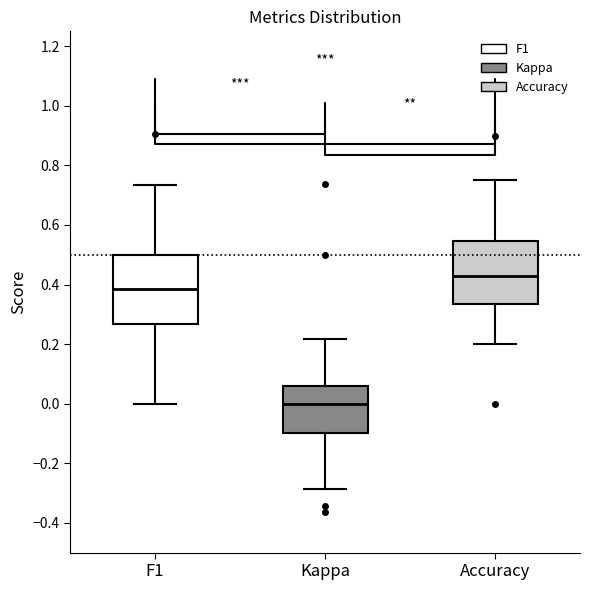

Comparing the boxes themselves (not the whiskers), which one is the tallest?

F1